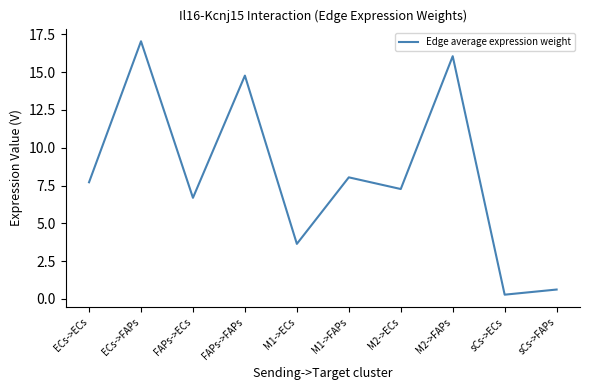

Count the number of data series in this chart.

1